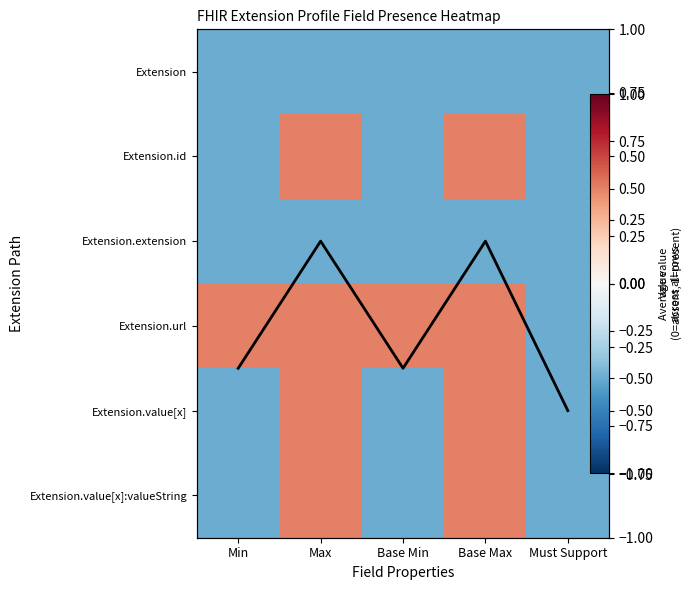

At Base Max, list the series in order from smallest to largest.

Extension, Extension.extension, Average change, Extension.id, Extension.url, Extension.value[x], Extension.value[x]:valueString